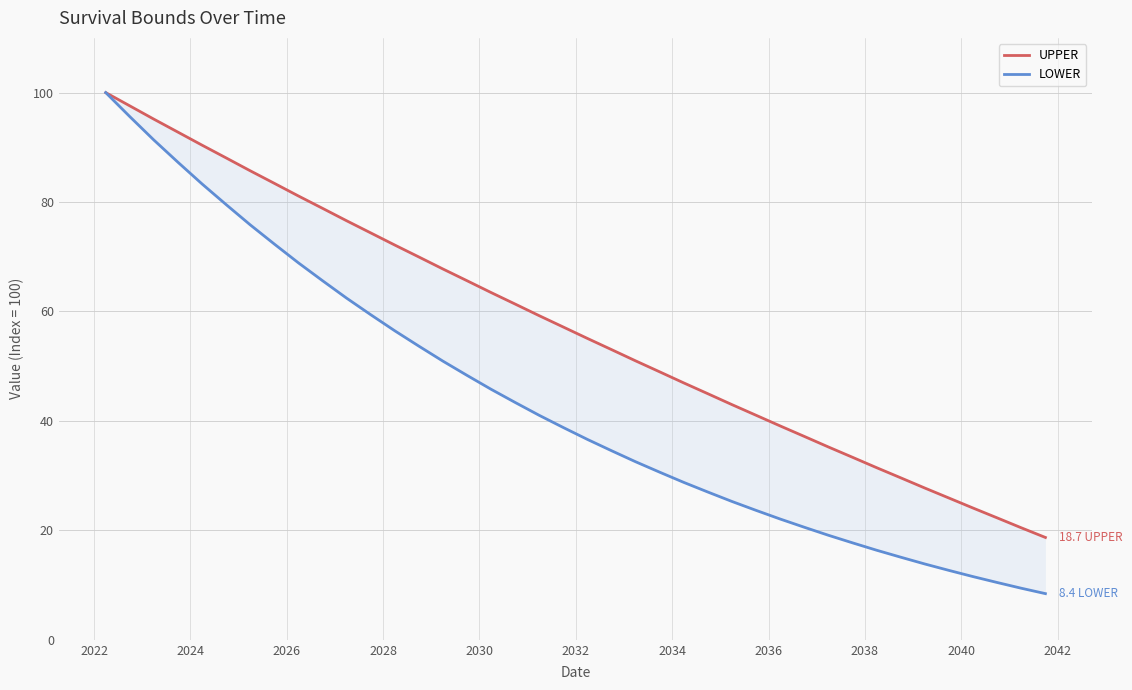

What is the lowest value of the UPPER series?

18.7